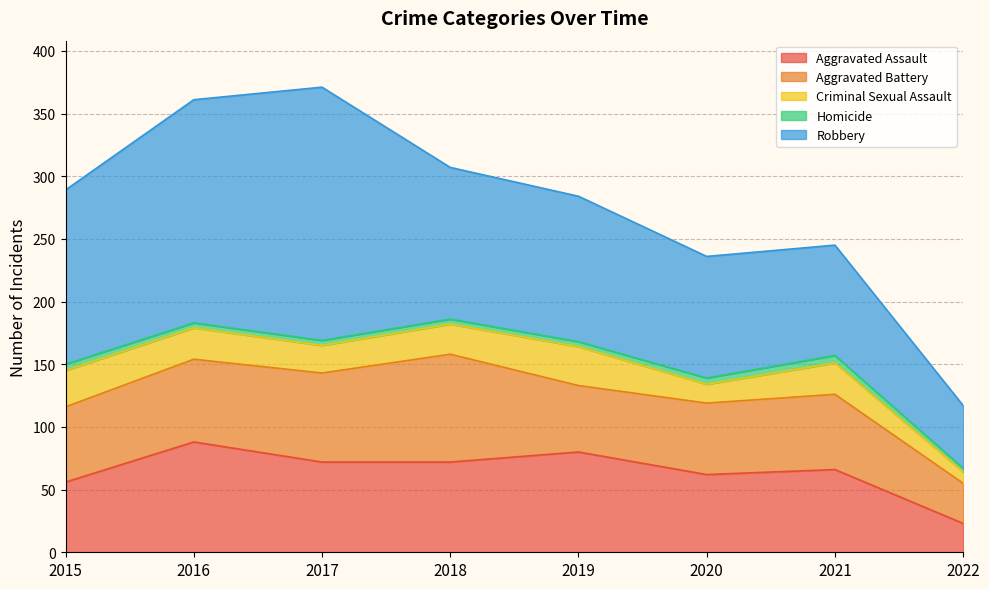

Read the Aggravated Assault value at 2021.

66